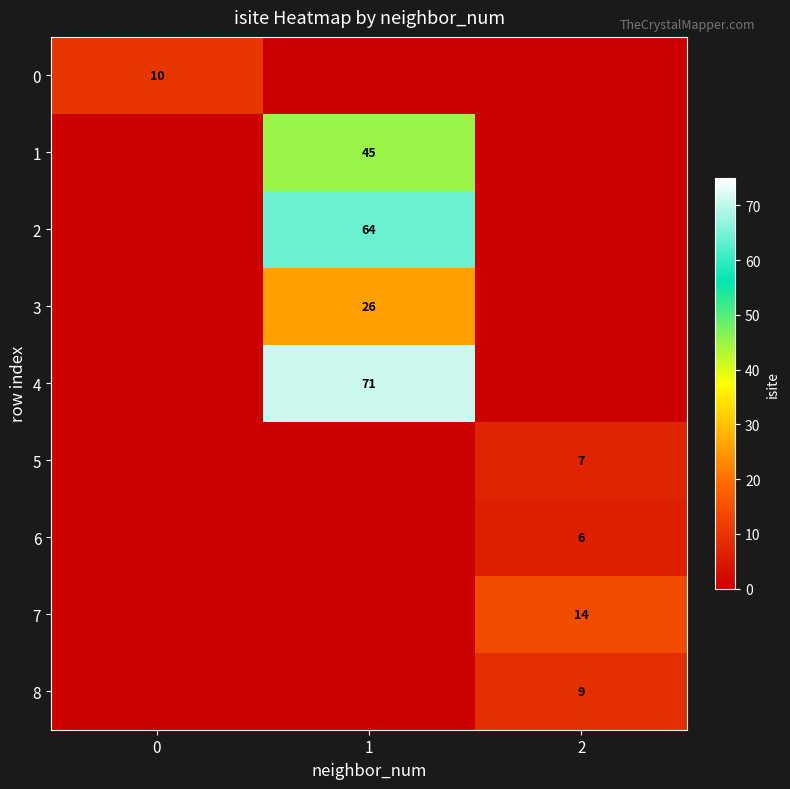

True or false: 2 has a value of 64 at 1.

True